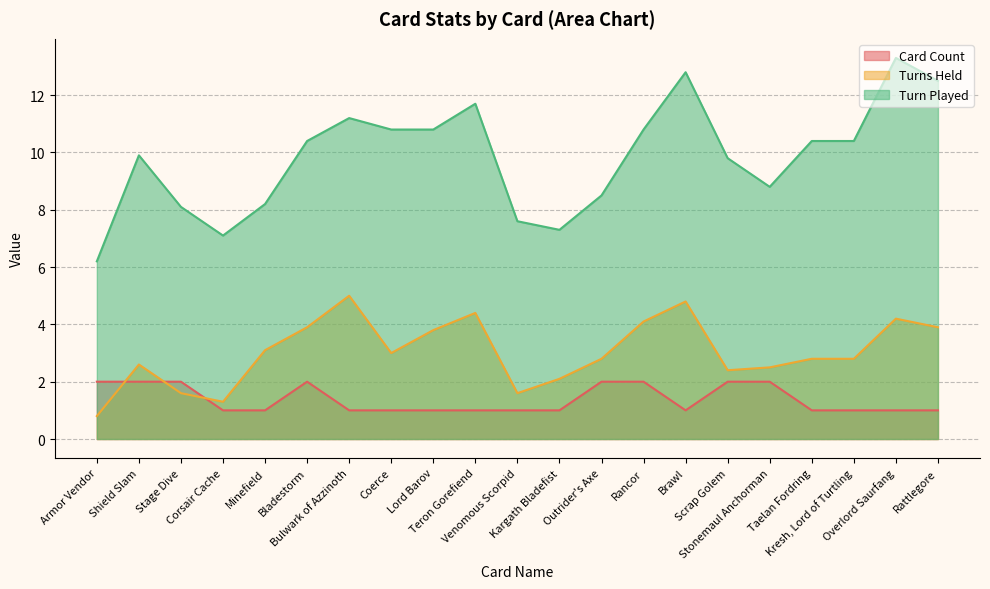

What is the minimum value shown in the chart?

0.8